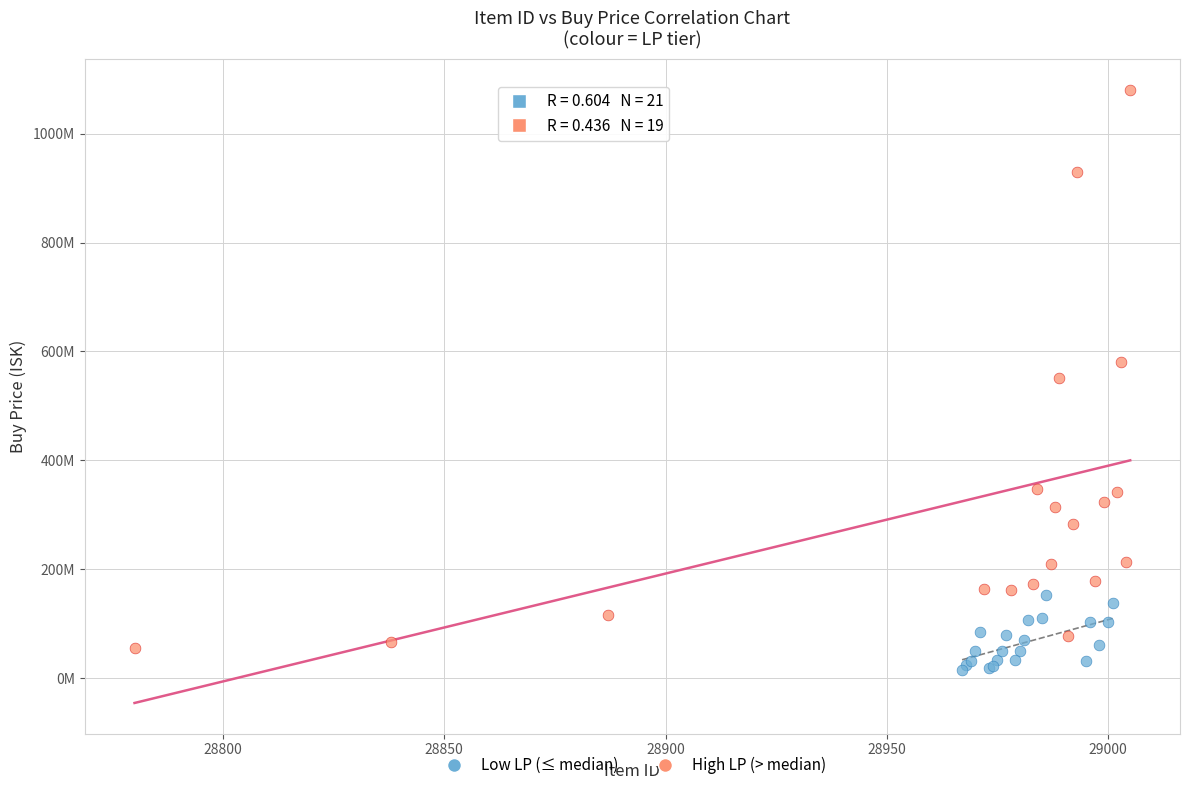

What are all the series names shown in the legend?

Low LP (≤ median), High LP (> median)